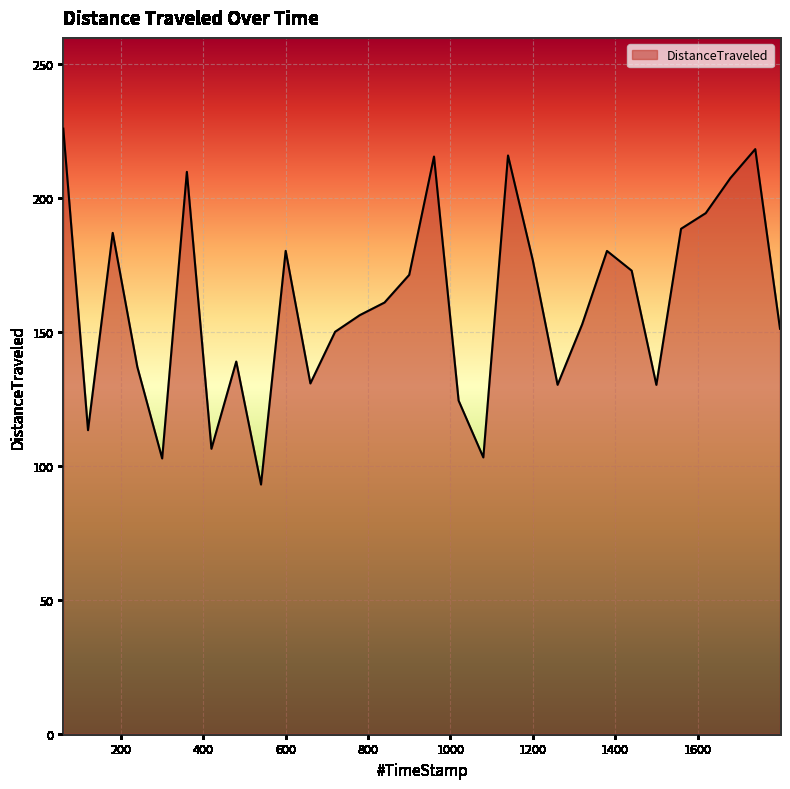

What is the greatest value displayed?

226.0